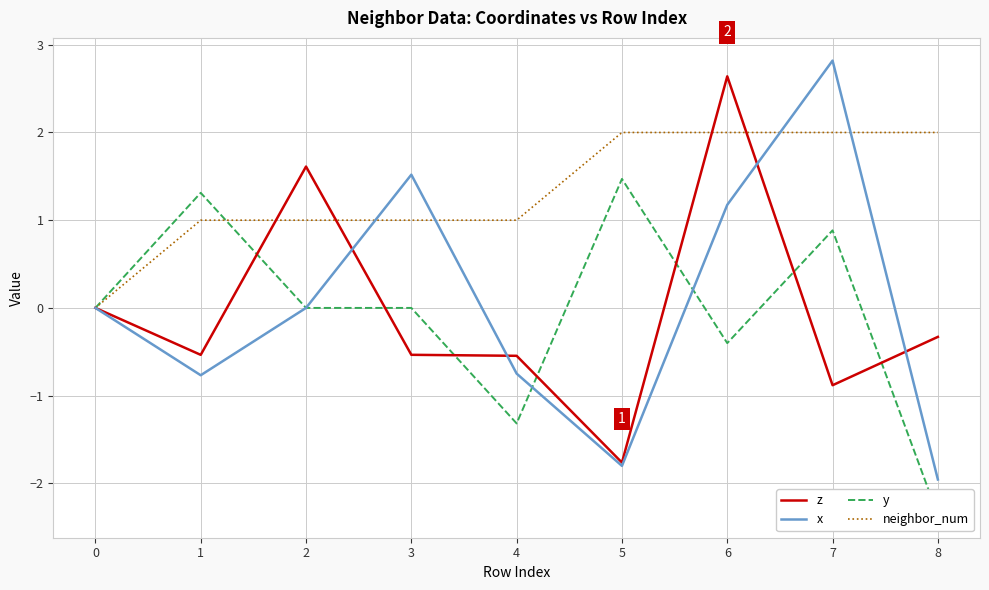

At which category is the sum across all series the highest?

6